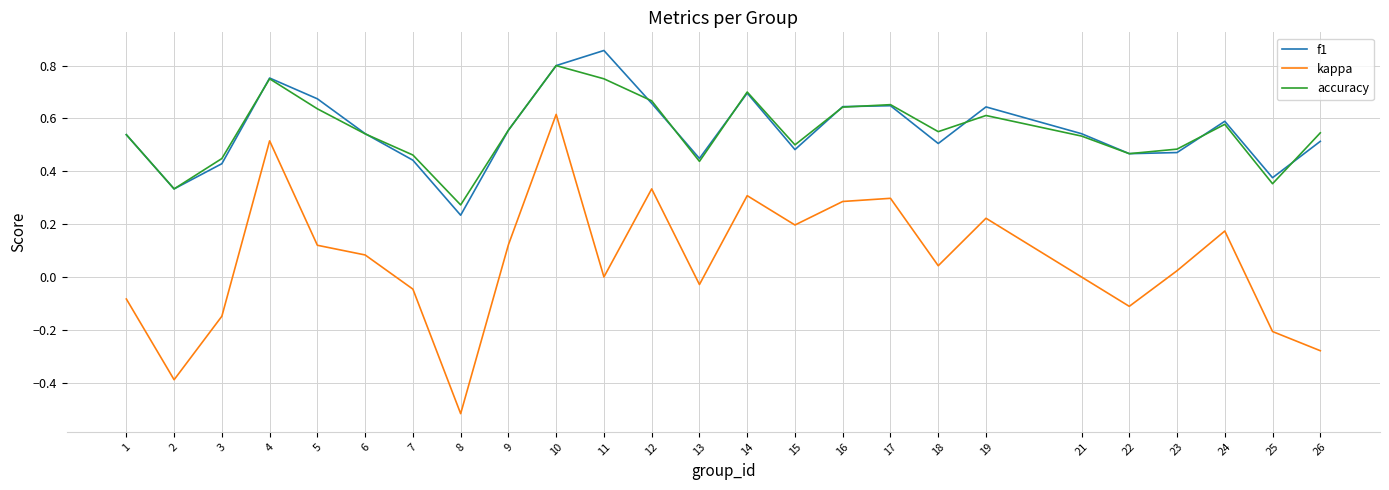

True or false: accuracy and kappa intersect in this chart.

False